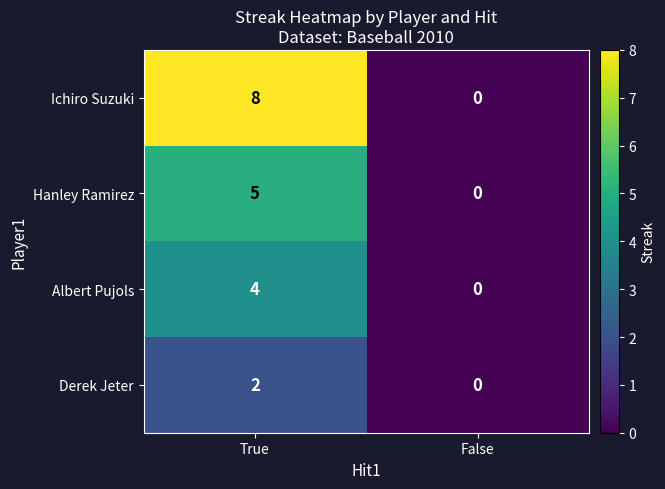

How many values in Derek Jeter are above zero?

1